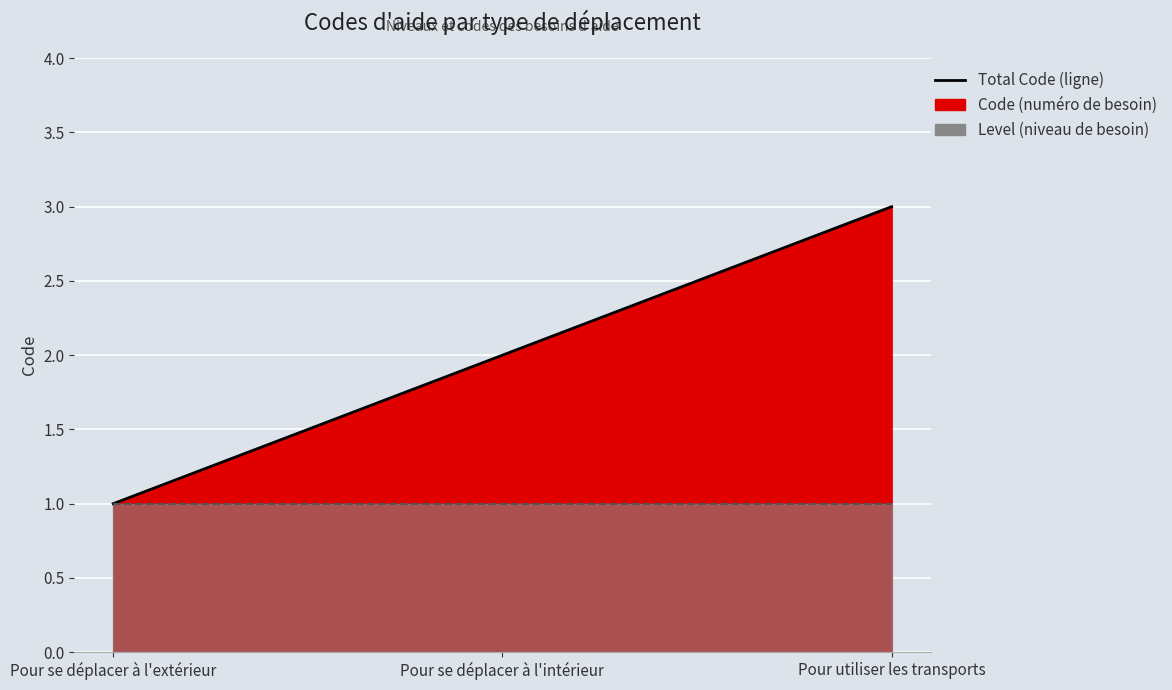

Rank the categories by value from highest to lowest.

Pour utiliser les transports, Pour se déplacer à l'intérieur, Pour se déplacer à l'extérieur